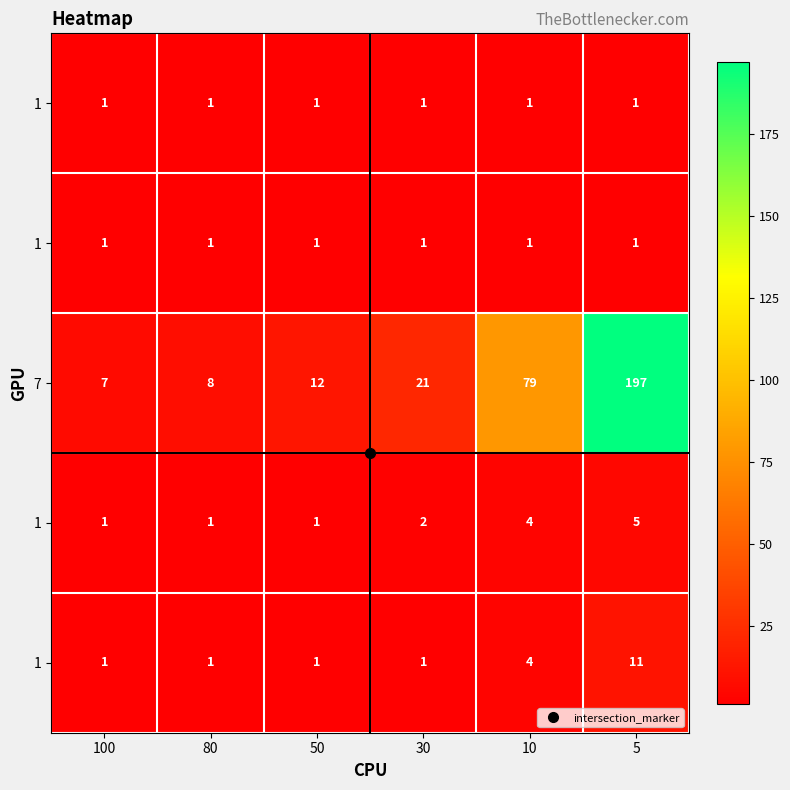

How many series are shown in this chart?

5